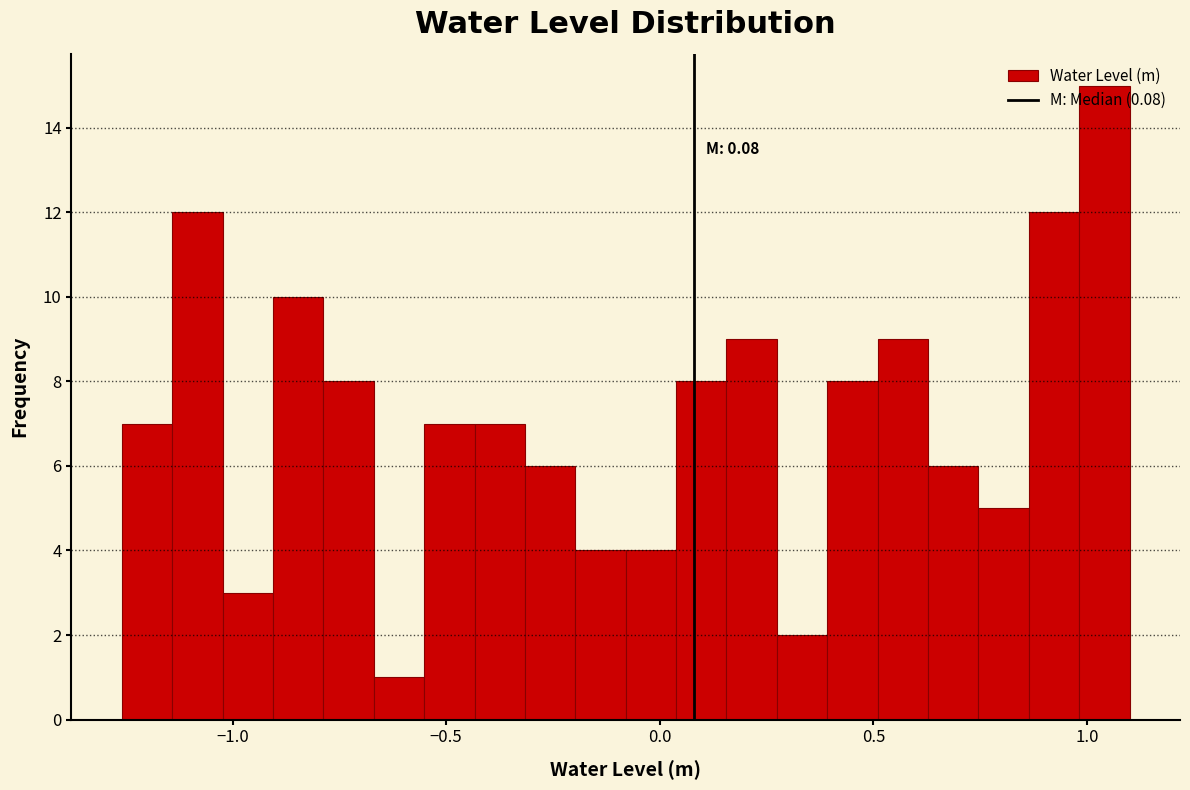

Read against the x-axis, roughly where is the centre of the tallest bar?

1.05